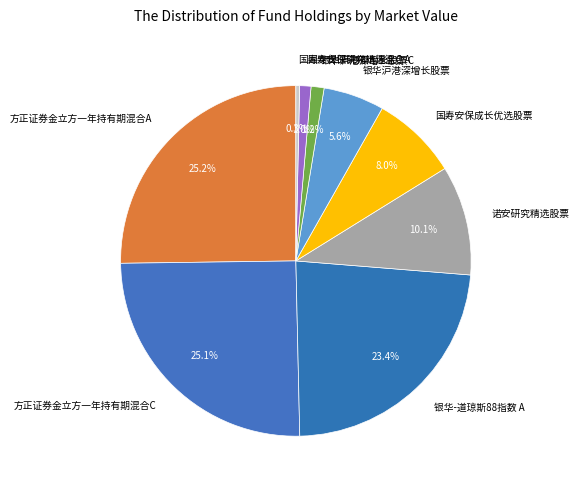

Combined, what portion of the pie is 银华沪港深增长股票C and 银华-道琼斯88指数 A?

24.6%